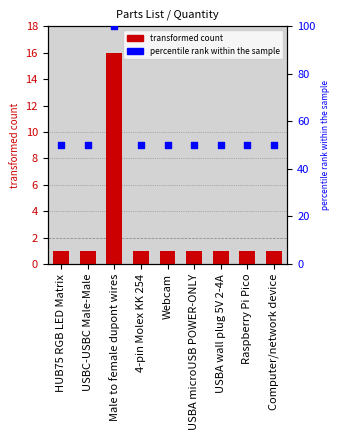

Which series has the widest spread of Y values?

percentile rank within the sample